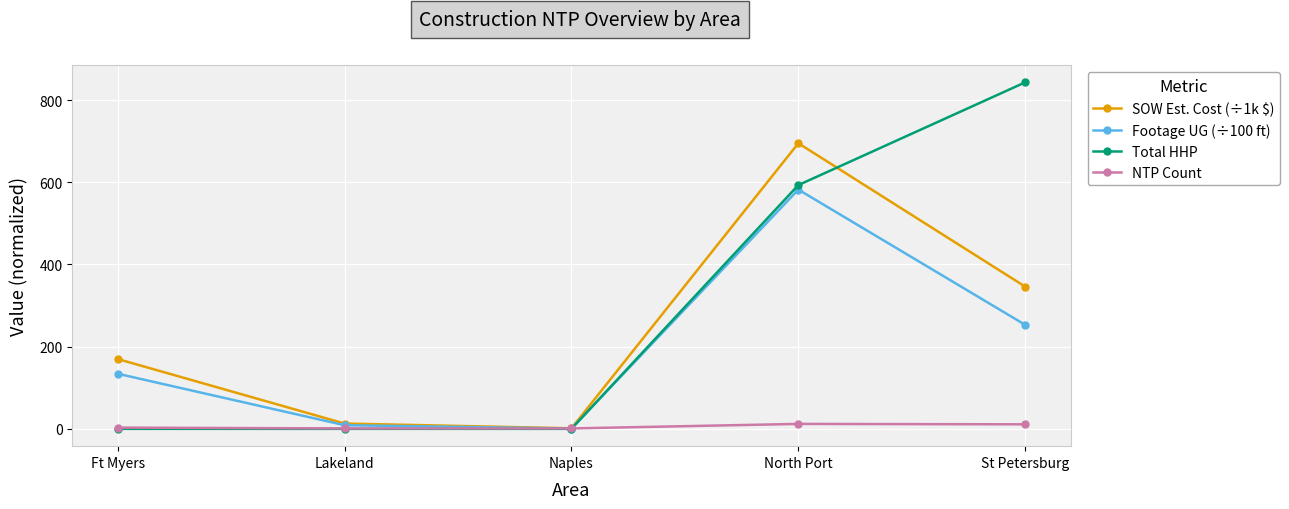

Which label corresponds to the largest value in the chart?

St Petersburg